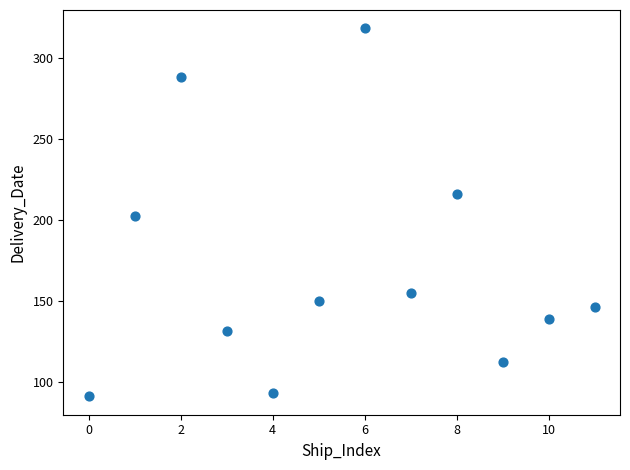

What is the range of Y values (max minus min)?

227